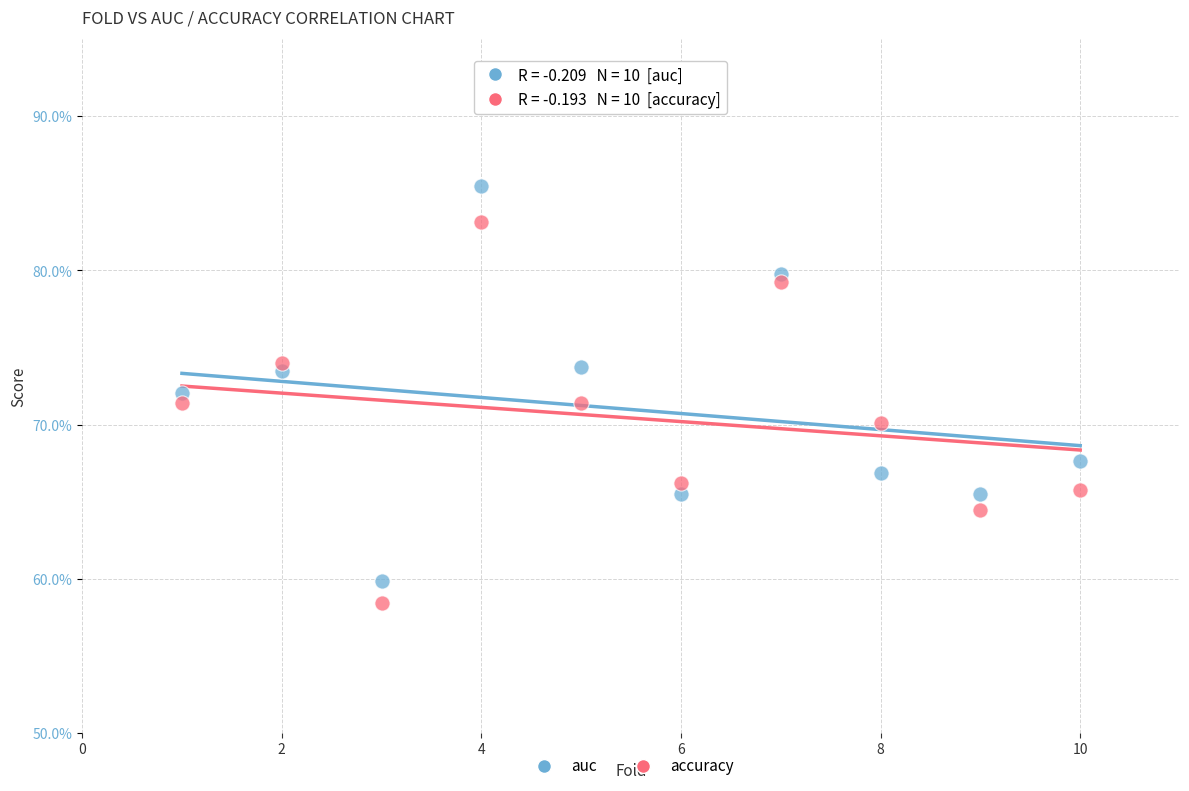

Which series has the widest spread of Y values?

auc